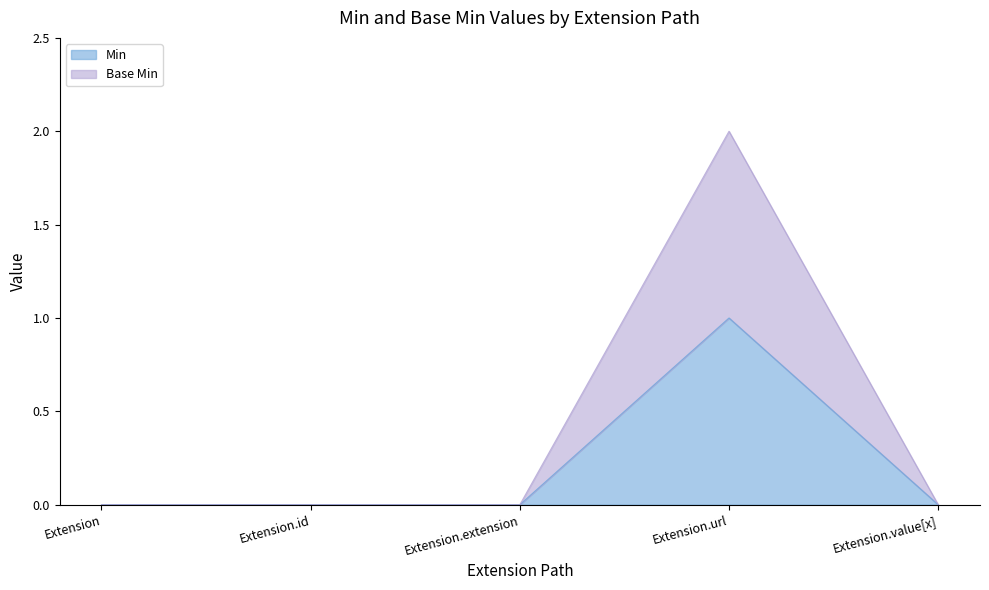

Does the chart have visible grid lines?

No